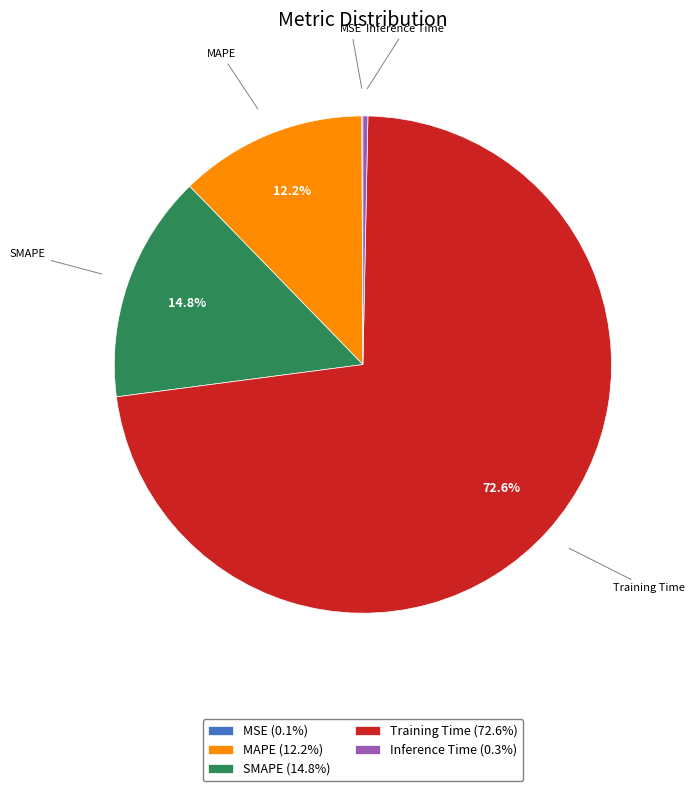

Which slice is the largest?

Training Time